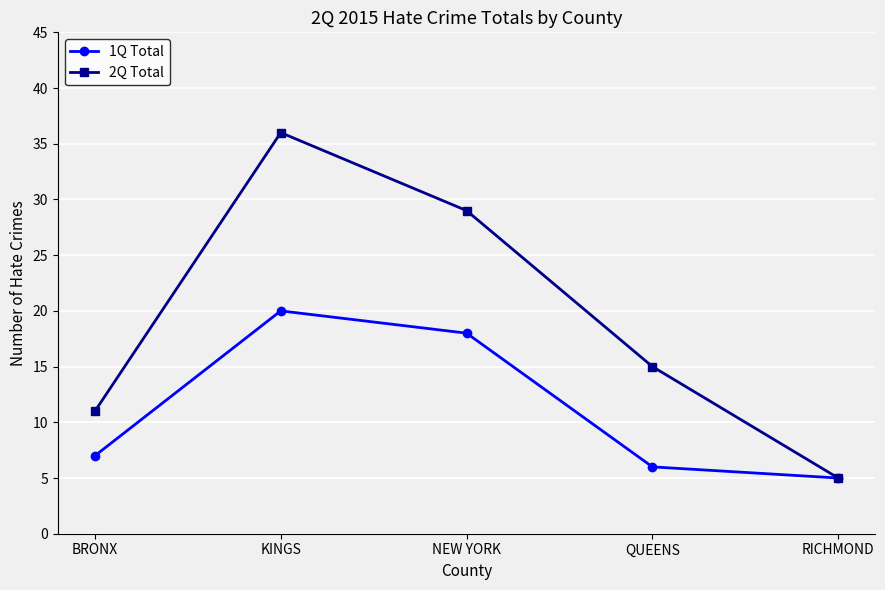

True or false: 2Q Total has more than 2 interior local peaks.

False